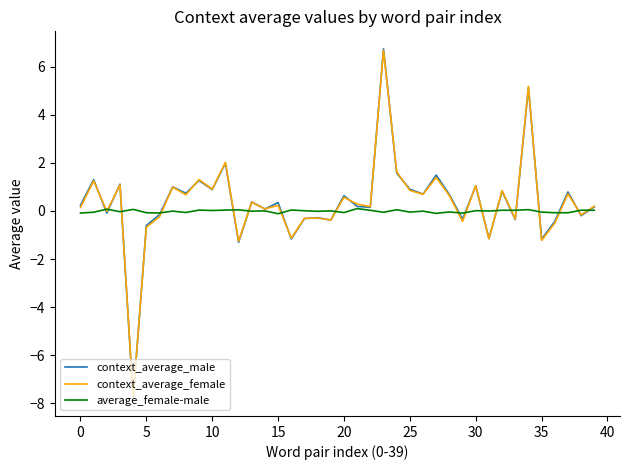

What is the highest value of the context_average_male series?

6.7